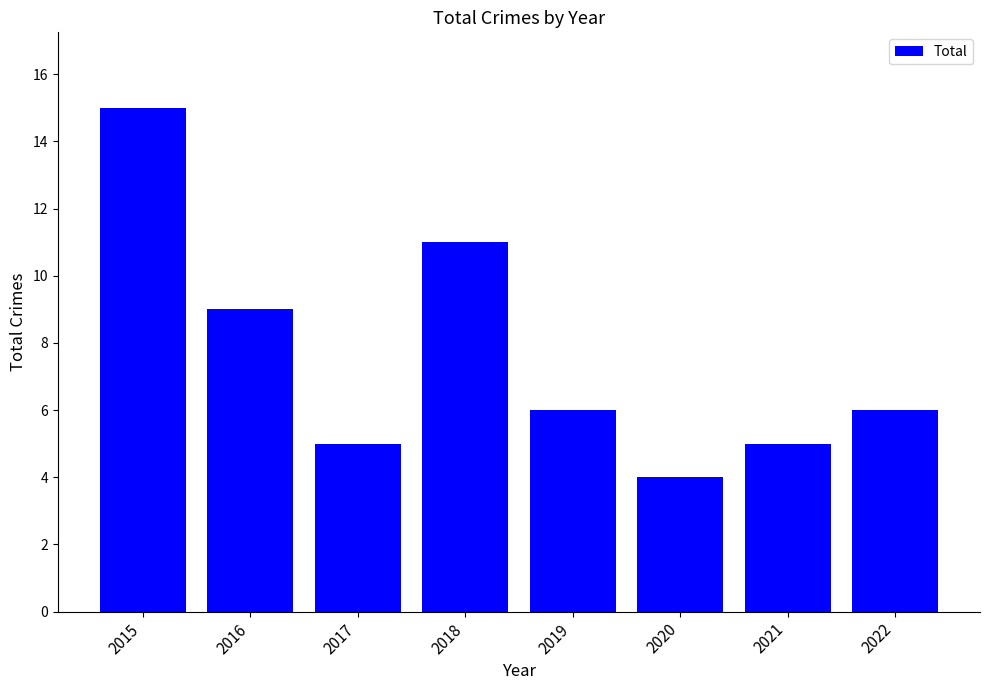

How many bars are there in total?

8